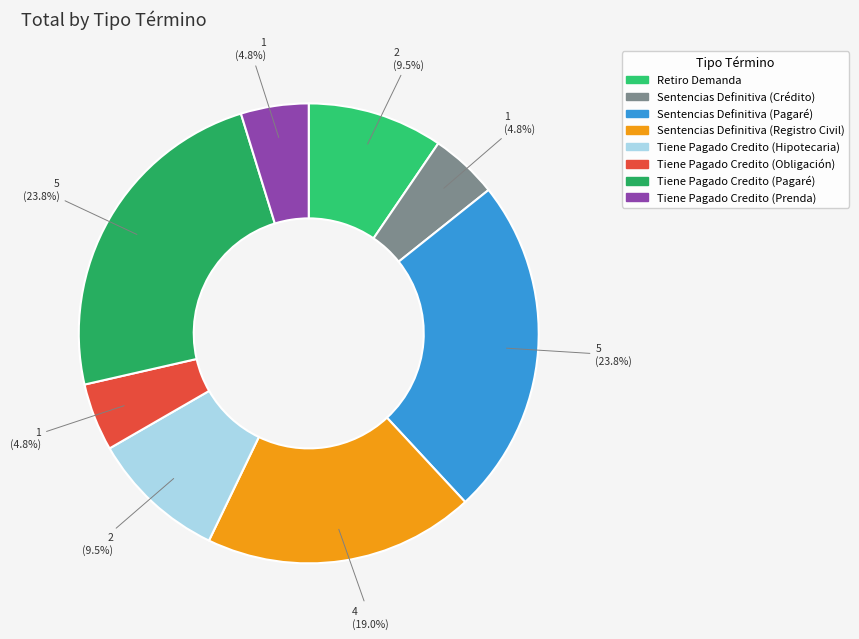

Rank the categories by value from lowest to highest.

Sentencias Definitiva (Crédito), Tiene Pagado Credito (Obligación), Tiene Pagado Credito (Prenda), Retiro Demanda, Tiene Pagado Credito (Hipotecaria), Sentencias Definitiva (Registro Civil), Sentencias Definitiva (Pagaré), Tiene Pagado Credito (Pagaré)